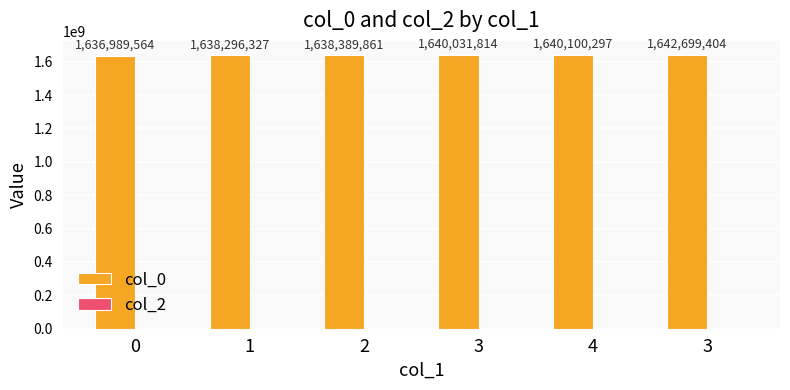

How many data points does each series have?

6